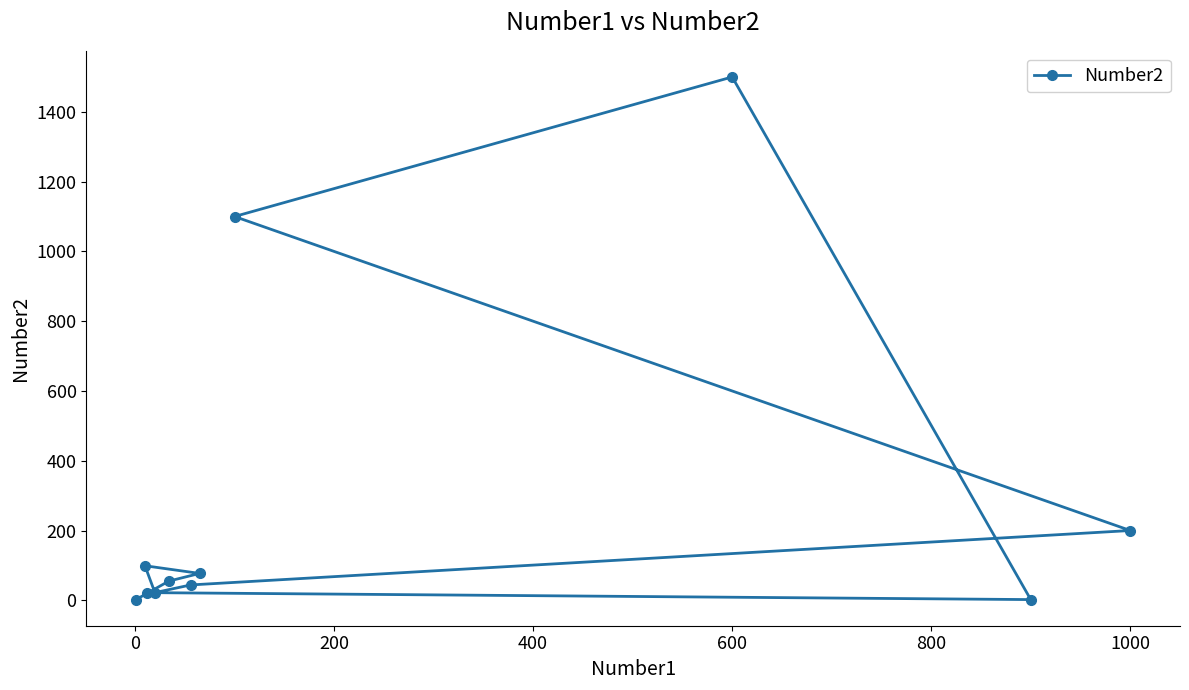

What is the smallest value displayed?

2